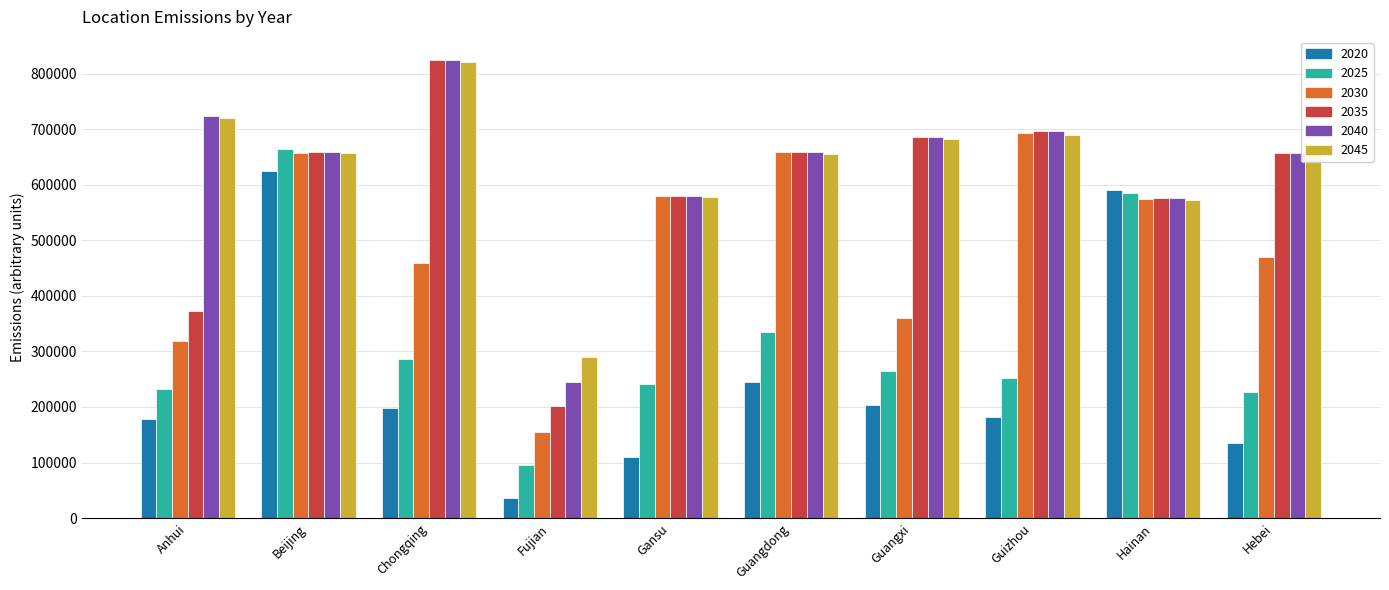

Is the value of 2030 at Anhui greater than the value of 2020 at Guangxi?

Yes